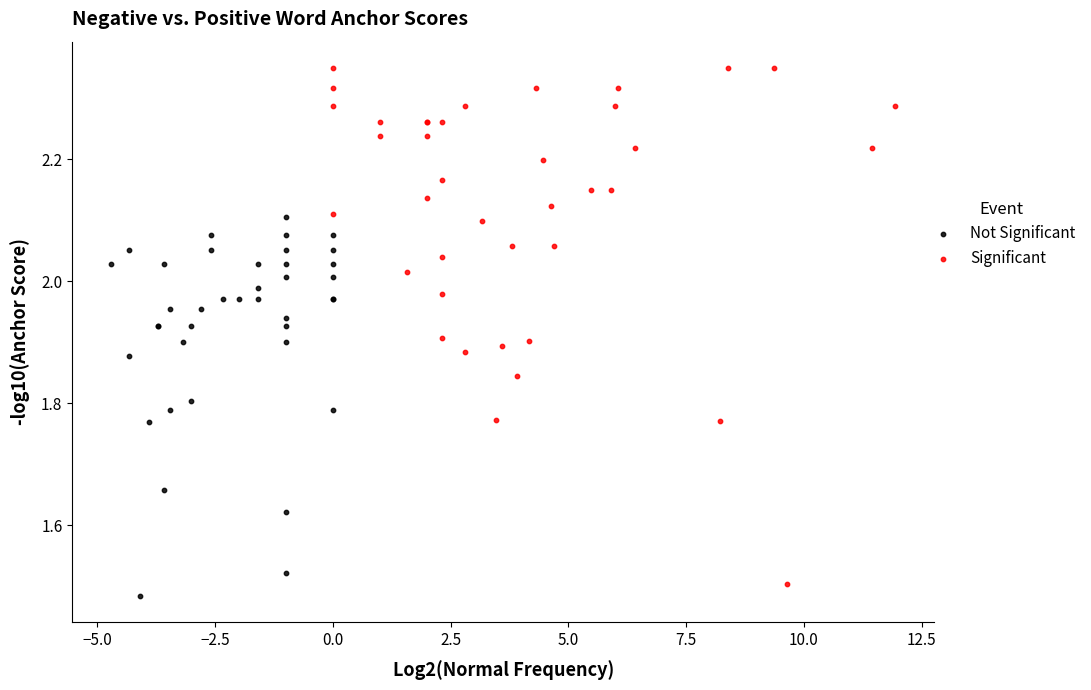

Which series has the largest Y range (max minus min)?

Significant